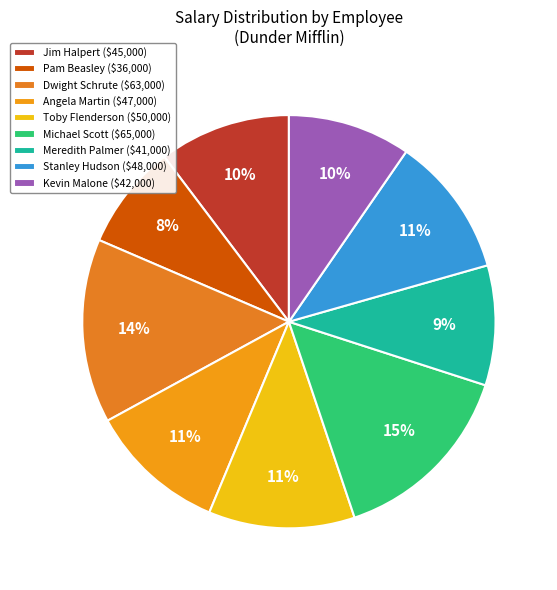

To the nearest percent, what is the difference between the largest and smallest slice percentages?

7%